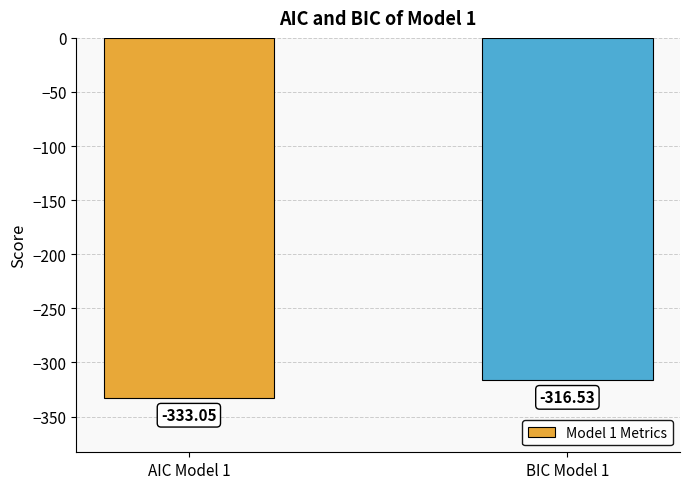

What is the change in value from AIC Model 1 to BIC Model 1?

+16.5